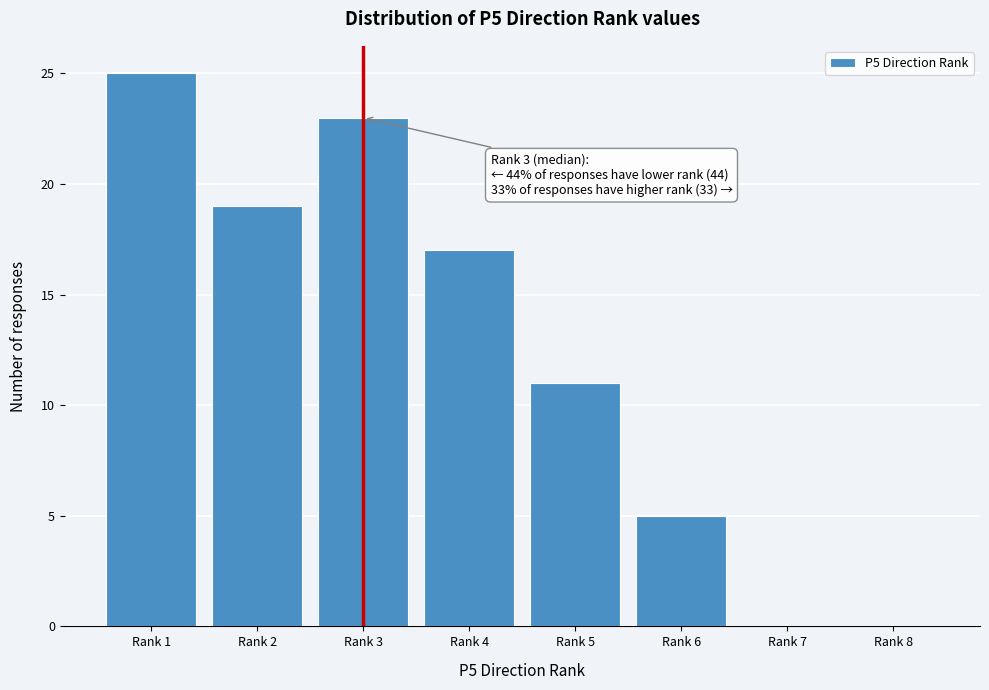

Reading right to left, list all the values displayed in this chart.

Rank 8=0	Rank 7=0	Rank 6=5	Rank 5=11	Rank 4=17	Rank 3=23	Rank 2=19	Rank 1=25